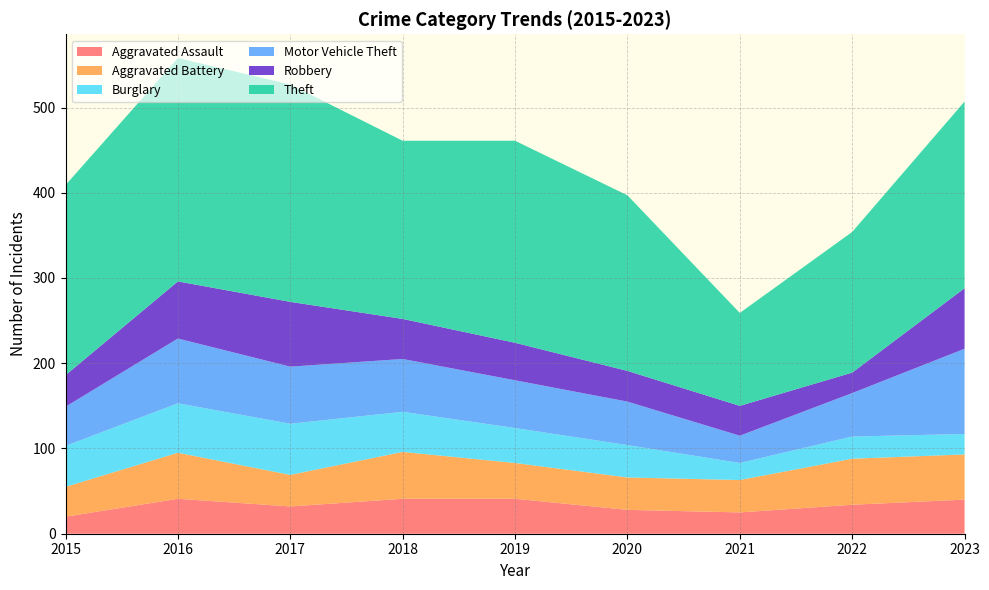

Reading left to right, what are all the values shown in this chart?

Aggravated Assault: 2015=20	2016=41	2017=32	2018=41	2019=41	2020=28	2021=25	2022=34	2023=40
Aggravated Battery: 2015=35	2016=54	2017=37	2018=55	2019=42	2020=38	2021=38	2022=54	2023=53
Burglary: 2015=48	2016=58	2017=60	2018=47	2019=41	2020=38	2021=20	2022=26	2023=24
Motor Vehicle Theft: 2015=46	2016=76	2017=67	2018=62	2019=56	2020=51	2021=32	2022=51	2023=100
Robbery: 2015=37	2016=67	2017=76	2018=47	2019=44	2020=36	2021=35	2022=24	2023=71
Theft: 2015=223	2016=262	2017=255	2018=209	2019=237	2020=206	2021=109	2022=165	2023=219